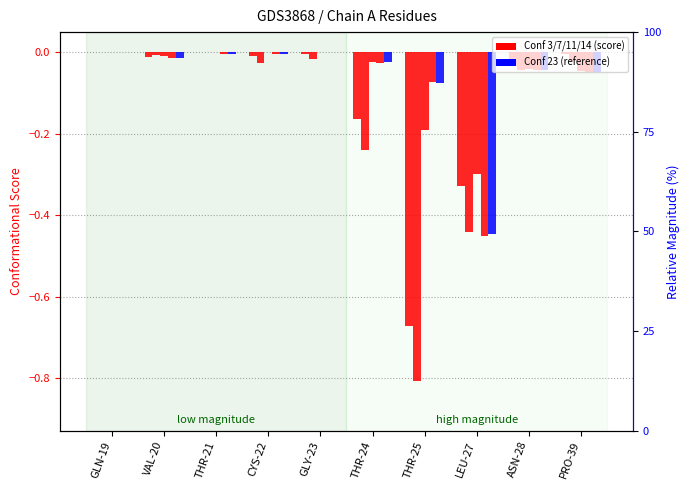

How many series are shown in this chart?

5